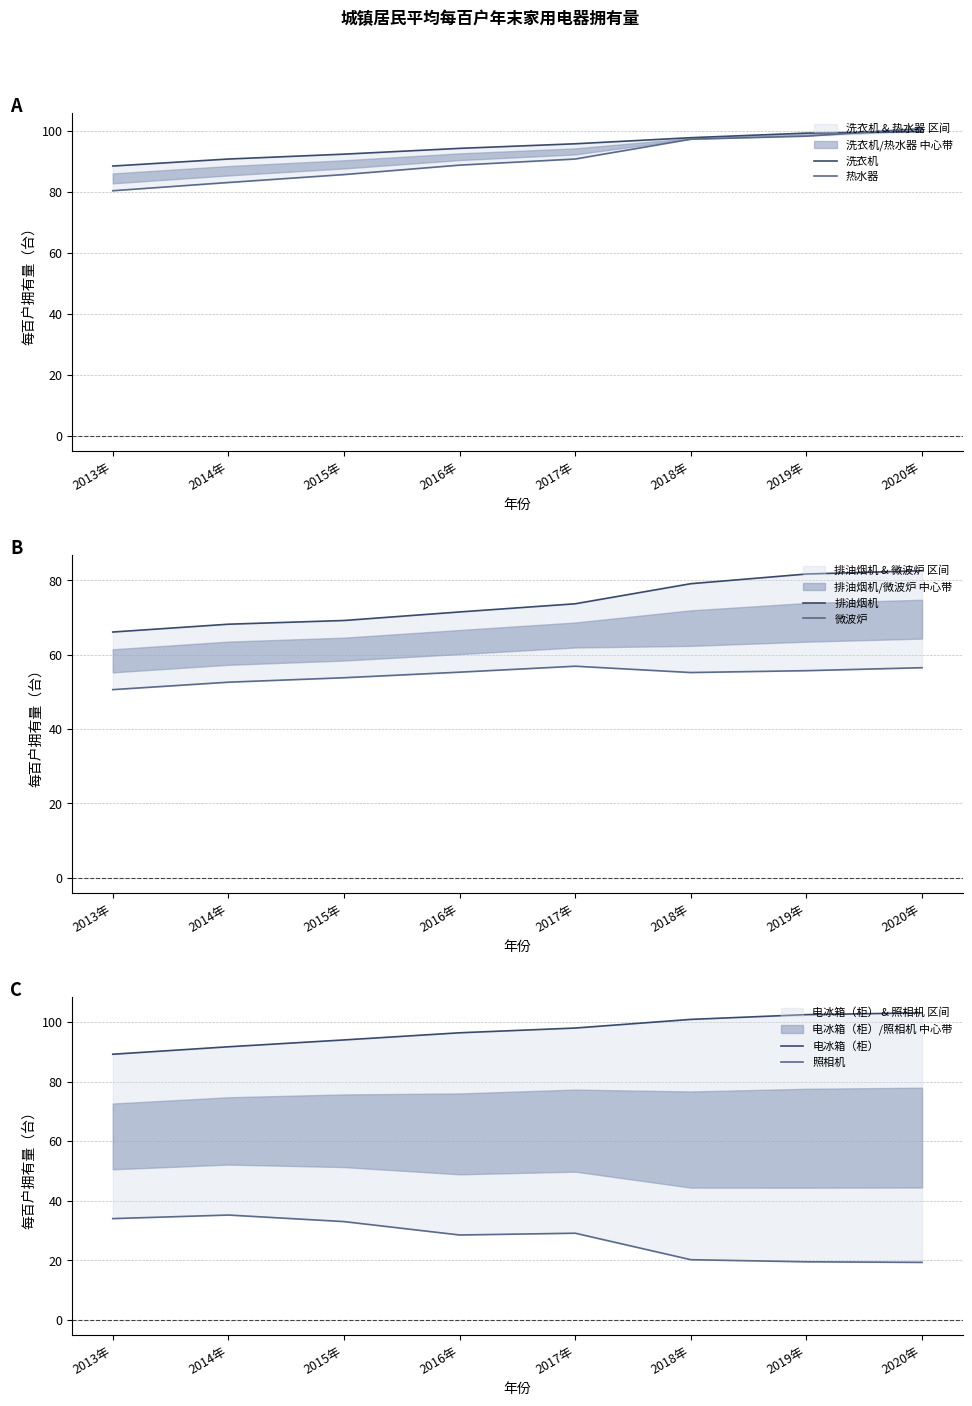

Reading right to left, what are all the values shown in this chart?

洗衣机: 2020年=99.7	2019年=99.2	2018年=97.7	2017年=95.7	2016年=94.2	2015年=92.3	2014年=90.7	2013年=88.4
热水器: 2020年=100.7	2019年=98.2	2018年=97.2	2017年=90.7	2016年=88.7	2015年=85.6	2014年=83.0	2013年=80.3
排油烟机: 2020年=82.6	2019年=81.7	2018年=79.1	2017年=73.7	2016年=71.5	2015年=69.2	2014年=68.2	2013年=66.1
微波炉: 2020年=56.5	2019年=55.7	2018年=55.2	2017年=56.9	2016年=55.3	2015年=53.8	2014年=52.6	2013年=50.6
电冰箱（柜）: 2020年=103.1	2019年=102.5	2018年=100.9	2017年=98.0	2016年=96.4	2015年=94.0	2014年=91.7	2013年=89.2
照相机: 2020年=19.3	2019年=19.5	2018年=20.2	2017年=29.1	2016年=28.5	2015年=33.0	2014年=35.2	2013年=34.0